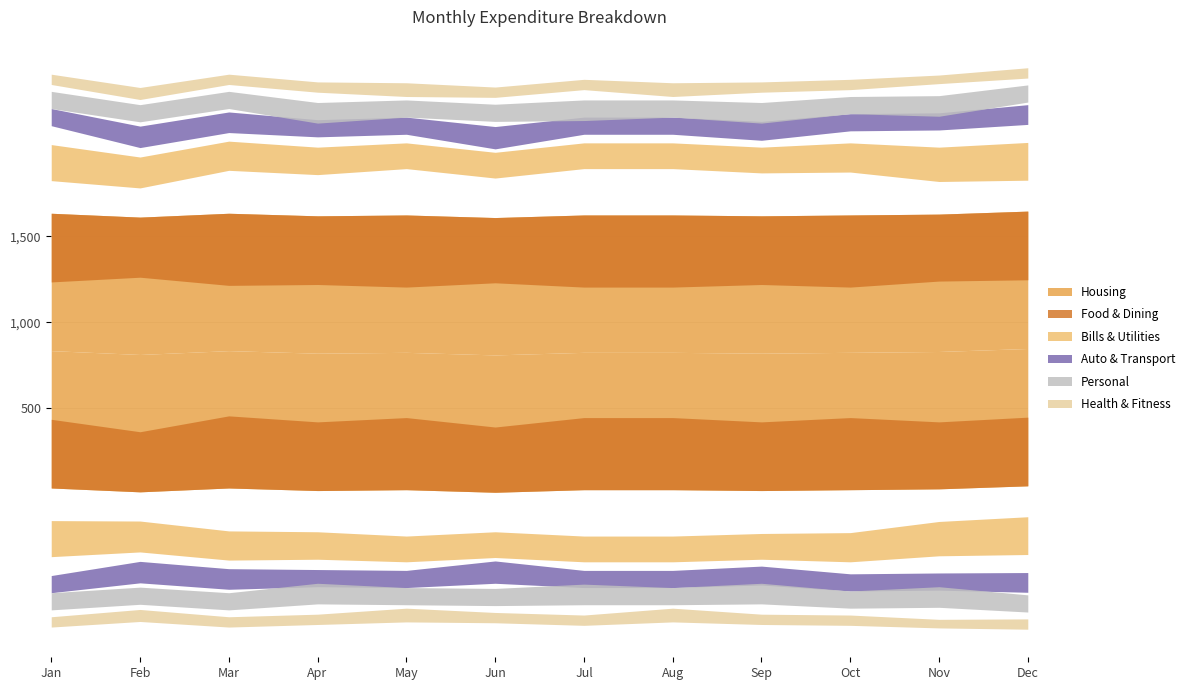

Reading left to right, extract all data points from this chart.

Housing: 800	800	800	800	800	800	800	800	800	800	800	800
Food & Dining: 400	350	420	400	420	380	420	420	400	420	390	400
Bills & Utilities: 210	180	170	160	150	150	150	150	150	170	200	220
Auto & Transport: 100	125	120	100	100	130	100	100	110	100	100	115
Personal: 100	100	100	120	100	100	120	100	120	100	120	100
Health & Fitness: 60	70	60	60	80	60	60	80	60	60	50	60